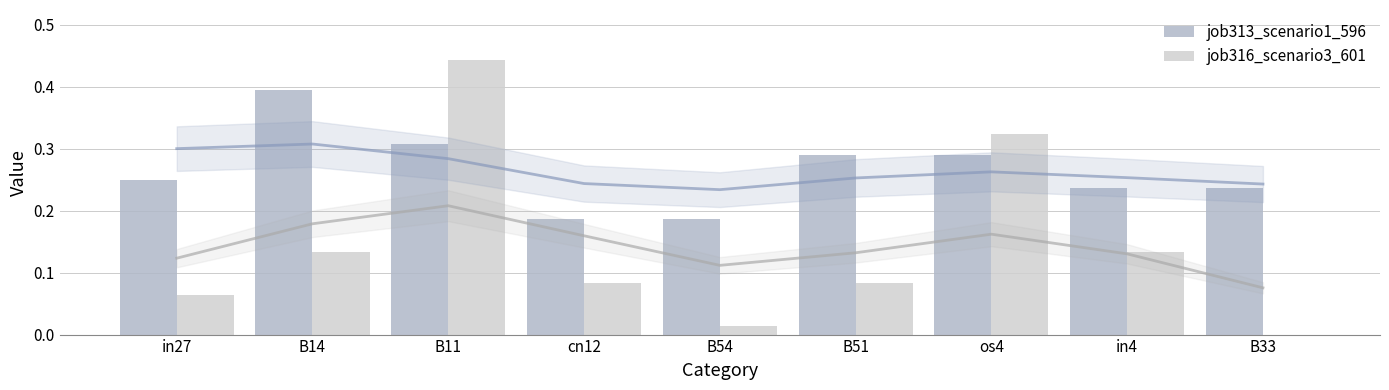

Reading left to right, transcribe all the data shown in this chart.

job313_scenario1_596: 0.2	0.4	0.3	0.2	0.2	0.3	0.3	0.2	0.2
job316_scenario3_601: 0.1	0.1	0.4	0.1	0.0	0.1	0.3	0.1	0.0